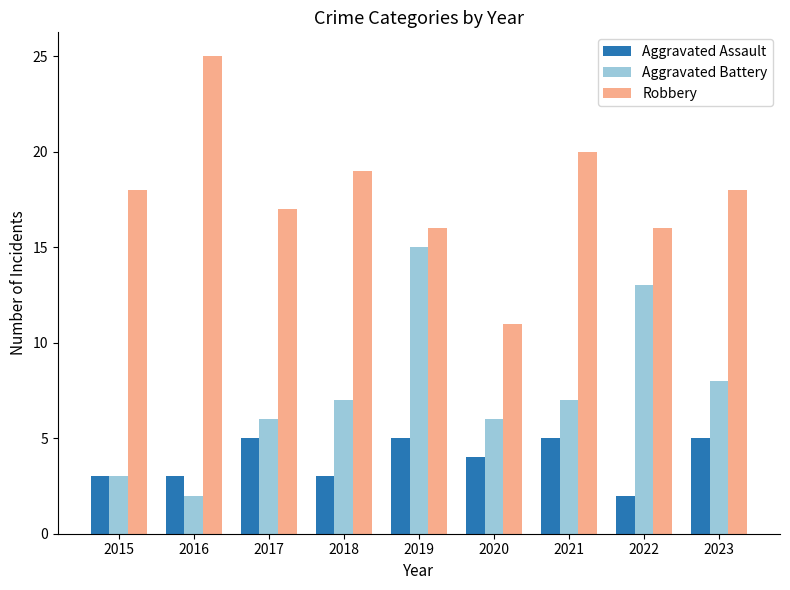

How many bars are there in each group?

3